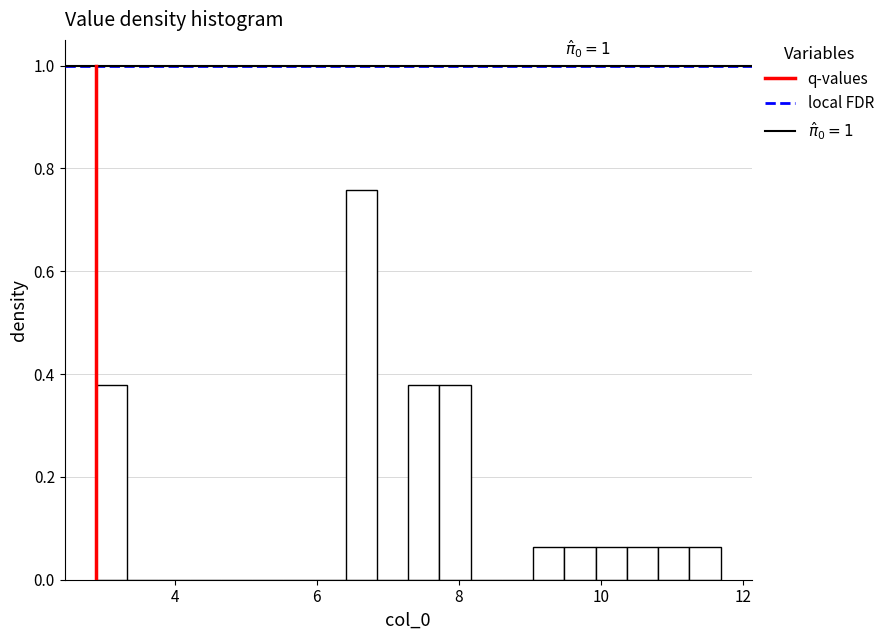

Around what value on the x-axis is the tallest bar? Give the approximate position of its centre, as read against the axis.

6.6